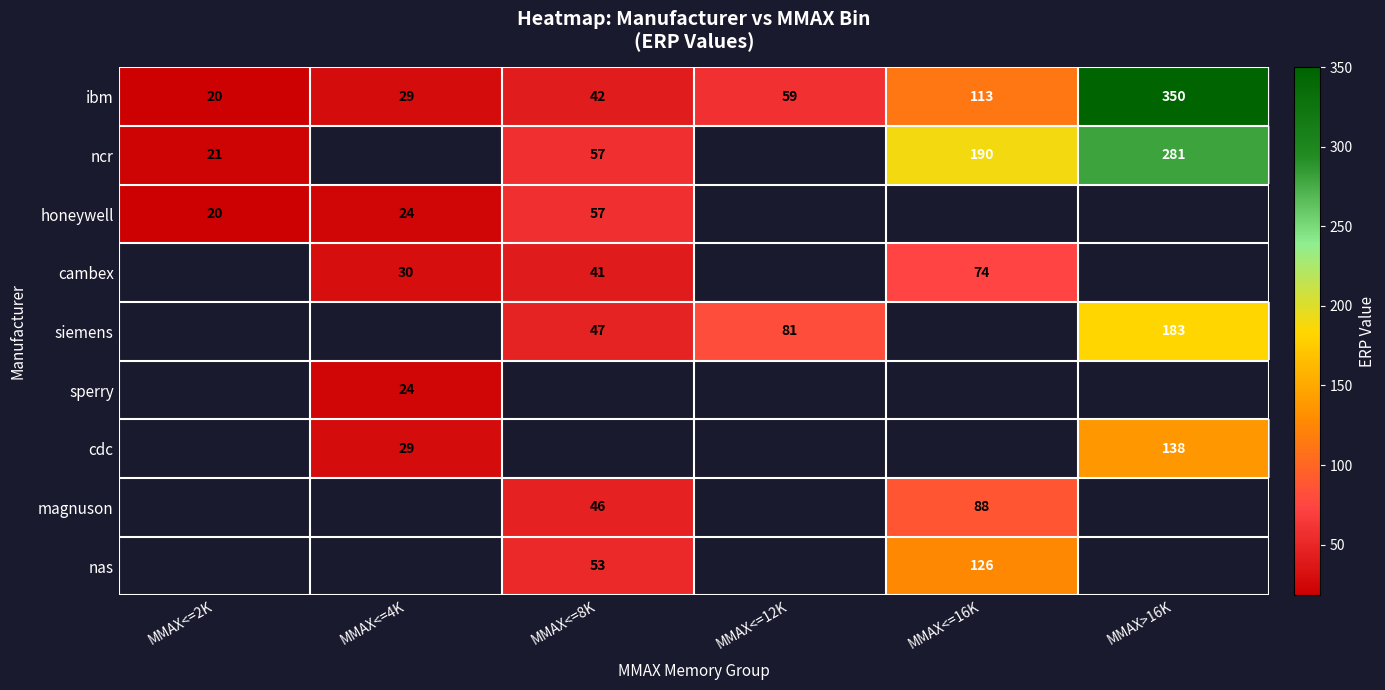

Is it true that ncr equals 21 at MMAX<=2K?

True